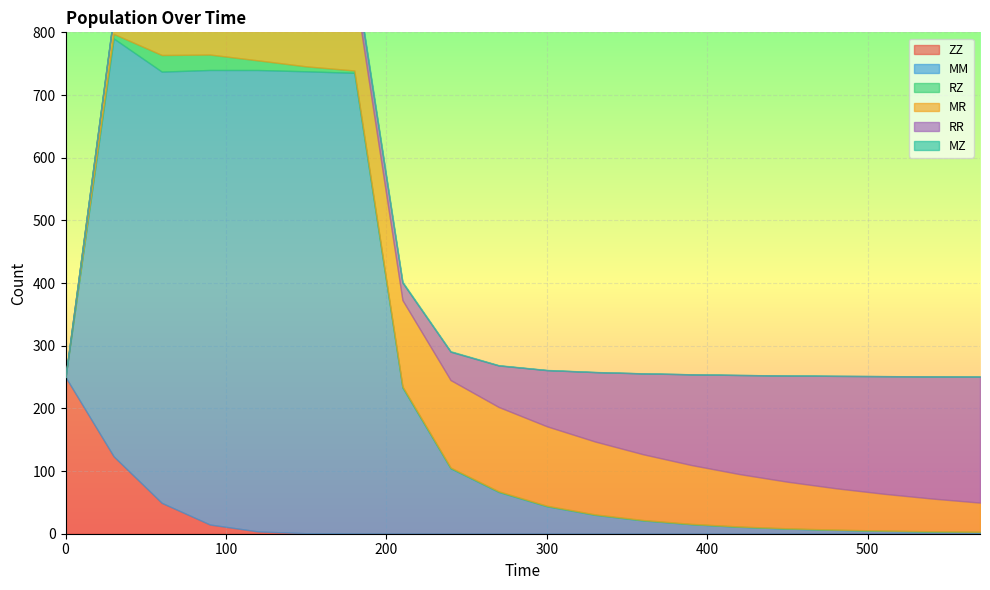

Rank the series at 570 from highest to lowest value.

RR, MR, MM, RZ, MZ, ZZ